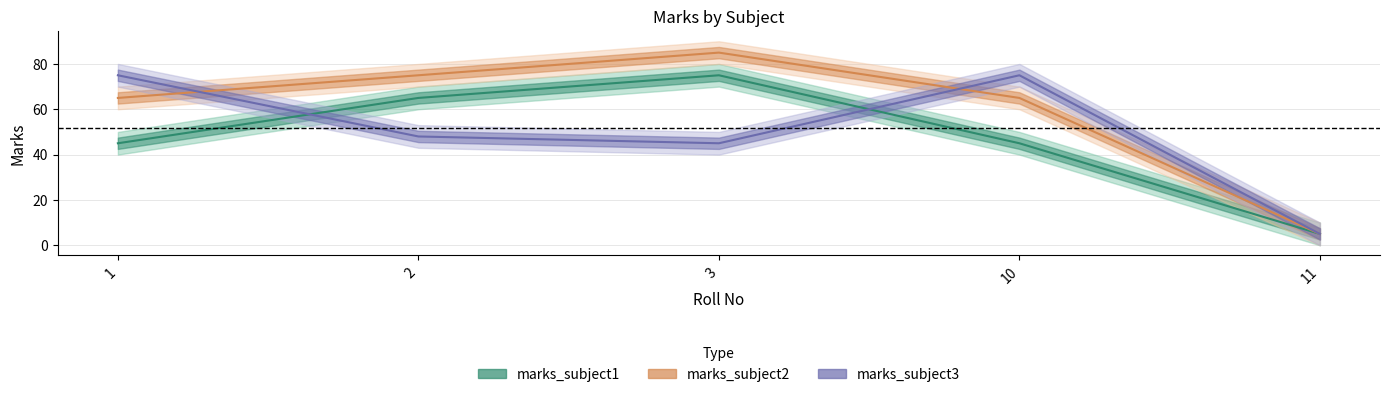

True or false: marks_subject1 has more than 2 interior local peaks.

False